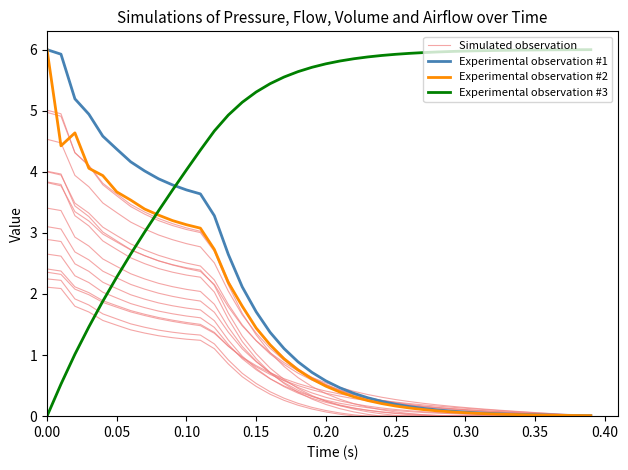

How many lines are shown in the chart?

4